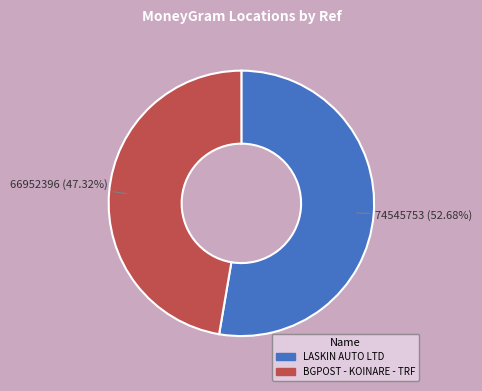

What is the majority slice?

LASKIN AUTO LTD